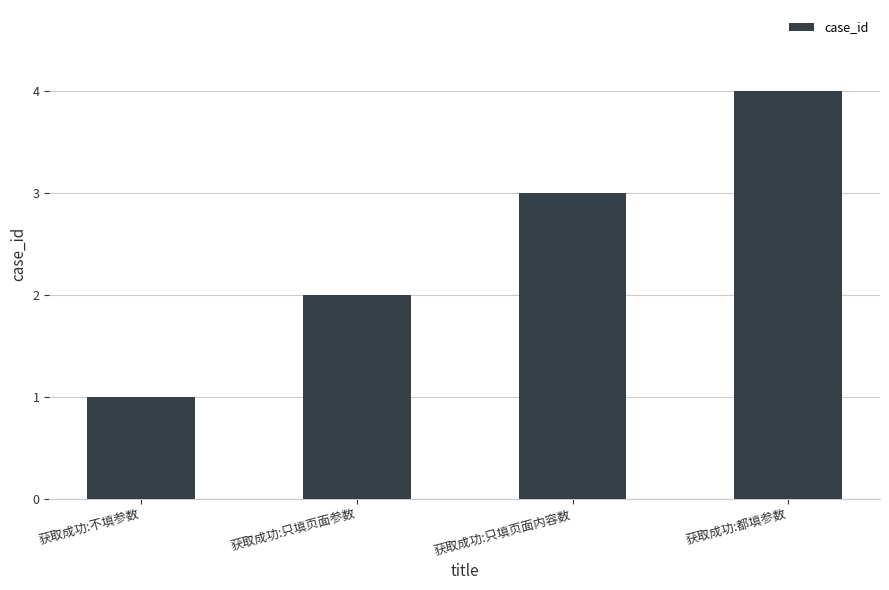

What is the ratio of the value at 获取成功:都填参数 to the value at 获取成功:只填页面内容数?

1.3